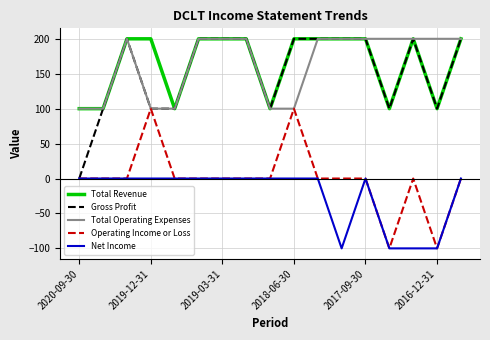

True or false: Gross Profit has more than 0 points higher than both neighbors.

True